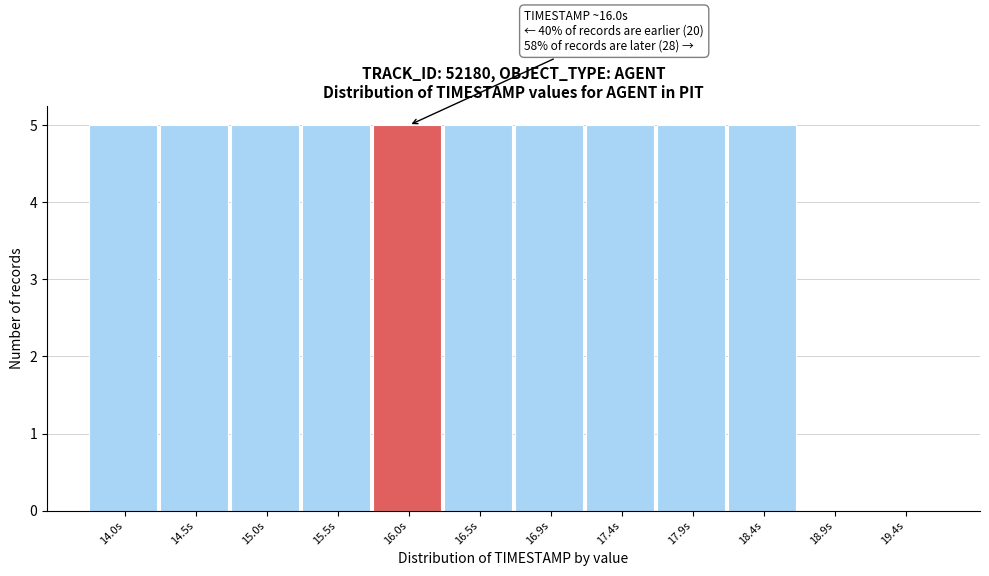

Reading right to left, list all the values displayed in this chart.

19.4s=0	18.9s=0	18.4s=5	17.9s=5	17.4s=5	16.9s=5	16.5s=5	16.0s=5	15.5s=5	15.0s=5	14.5s=5	14.0s=5